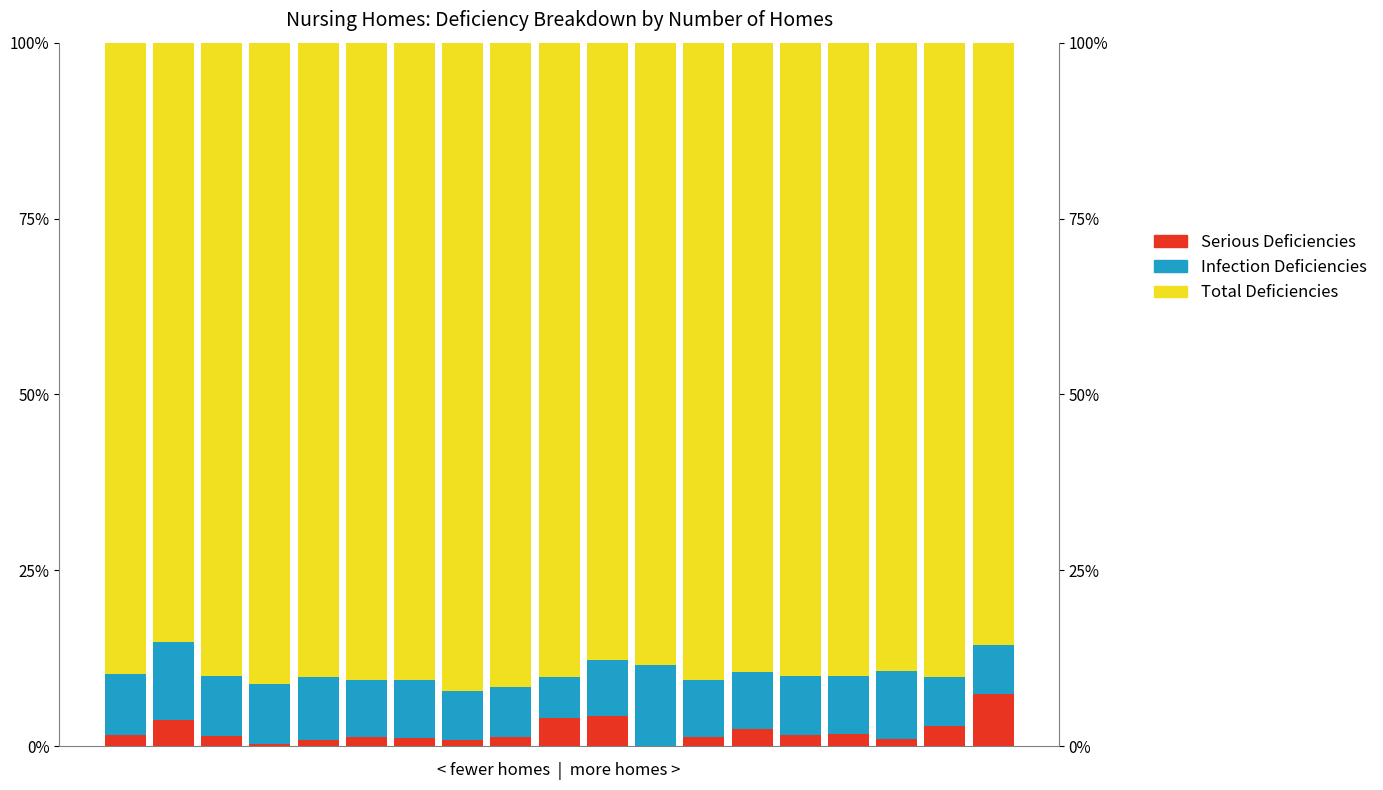

What is the lowest value of the Total Deficiencies series?

0.9